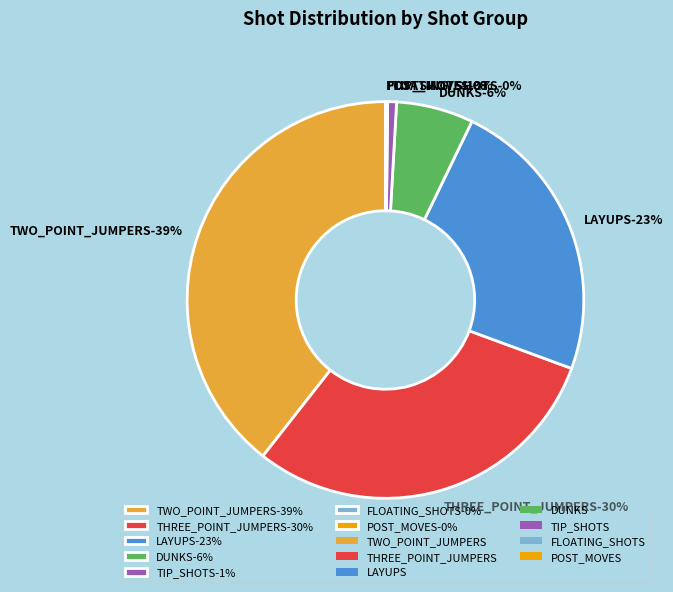

Is the sum of DUNKS and FLOATING_SHOTS greater than half?

No